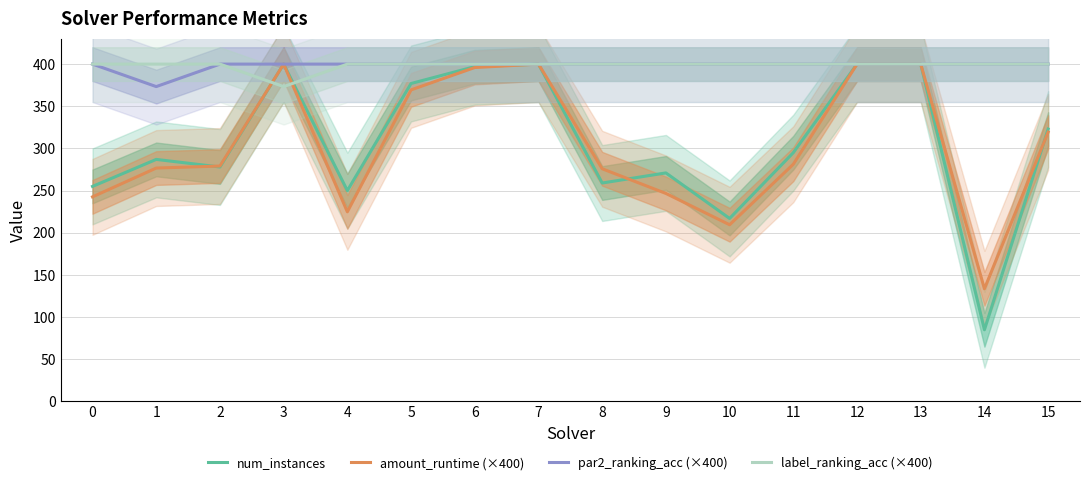

The label_ranking_acc (×400) series shows 177.3 at 7. True or false?

False